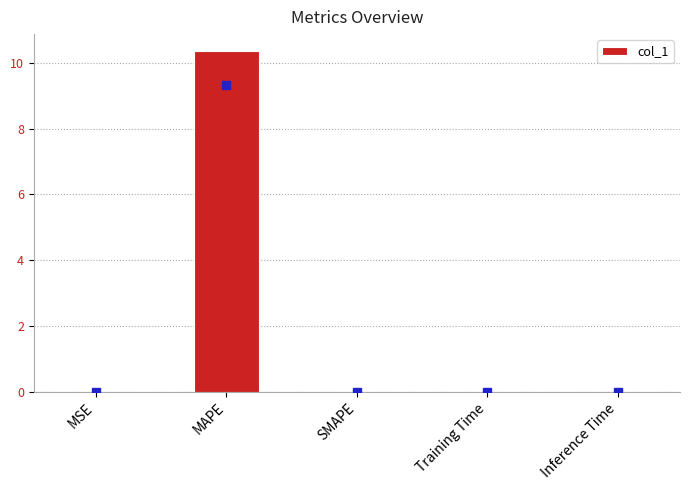

True or false: the data shows 0.0 at Inference Time.

True